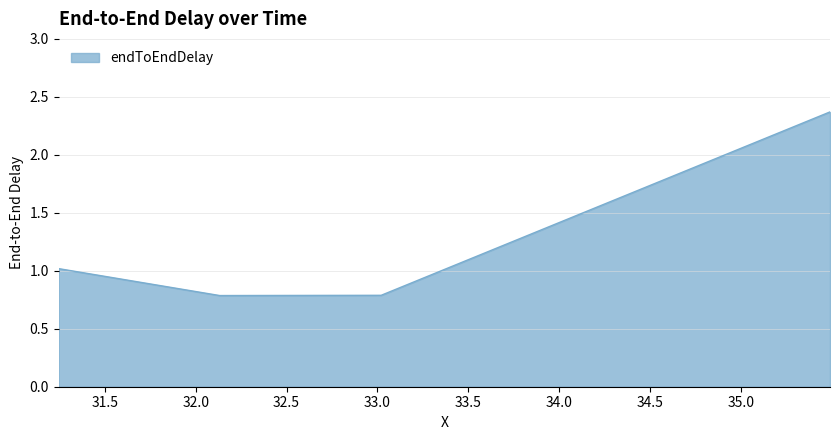

What is the average value?

1.2